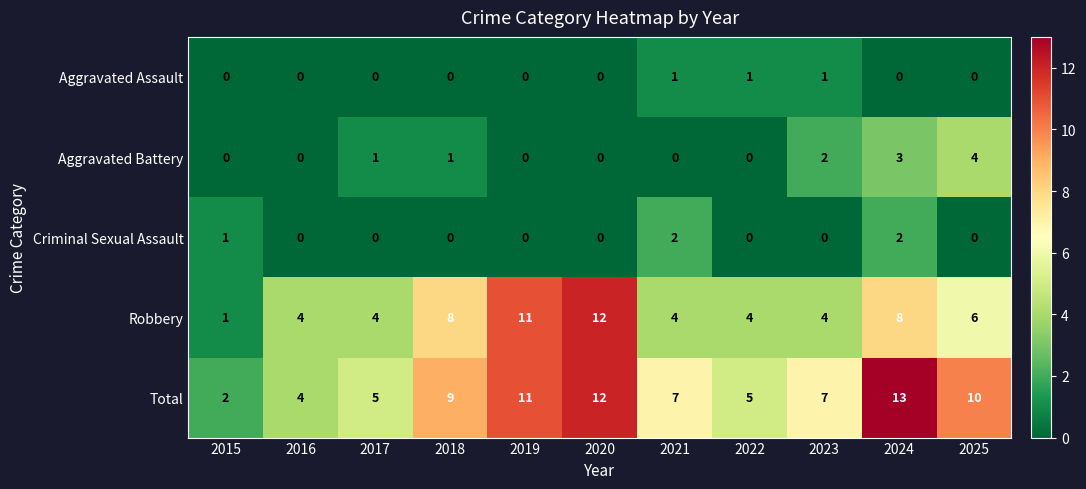

What is the spread (max minus min) of values at 2025?

10